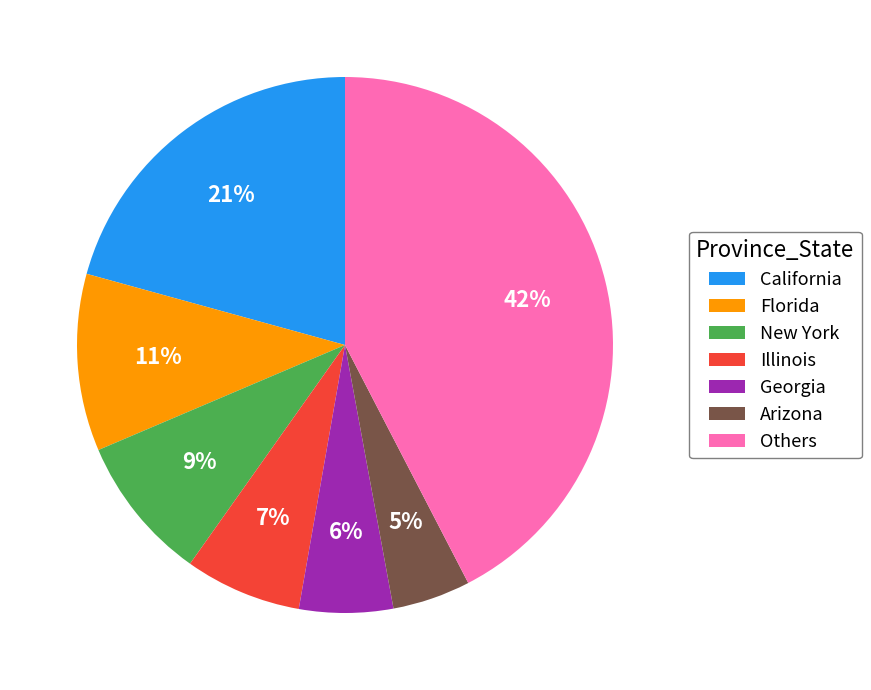

Is there a majority slice in this chart?

No